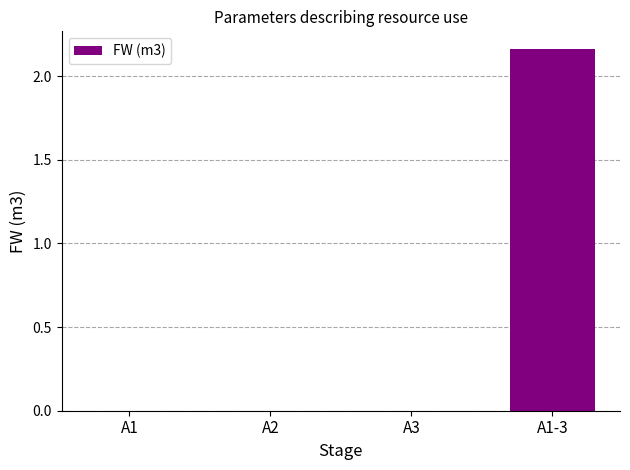

Count the number of data series in this chart.

1